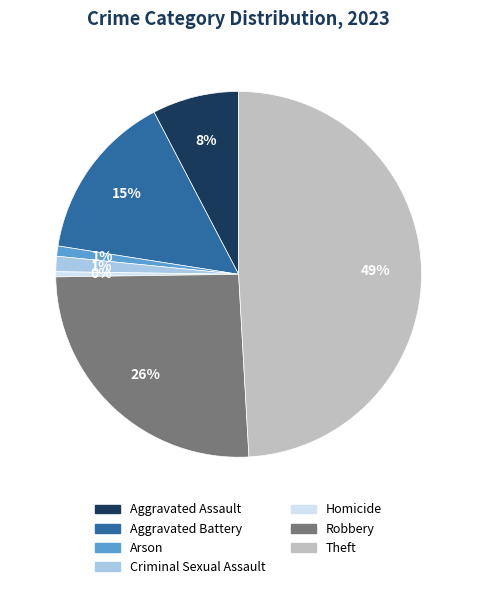

Is Aggravated Assault the majority of the pie?

No